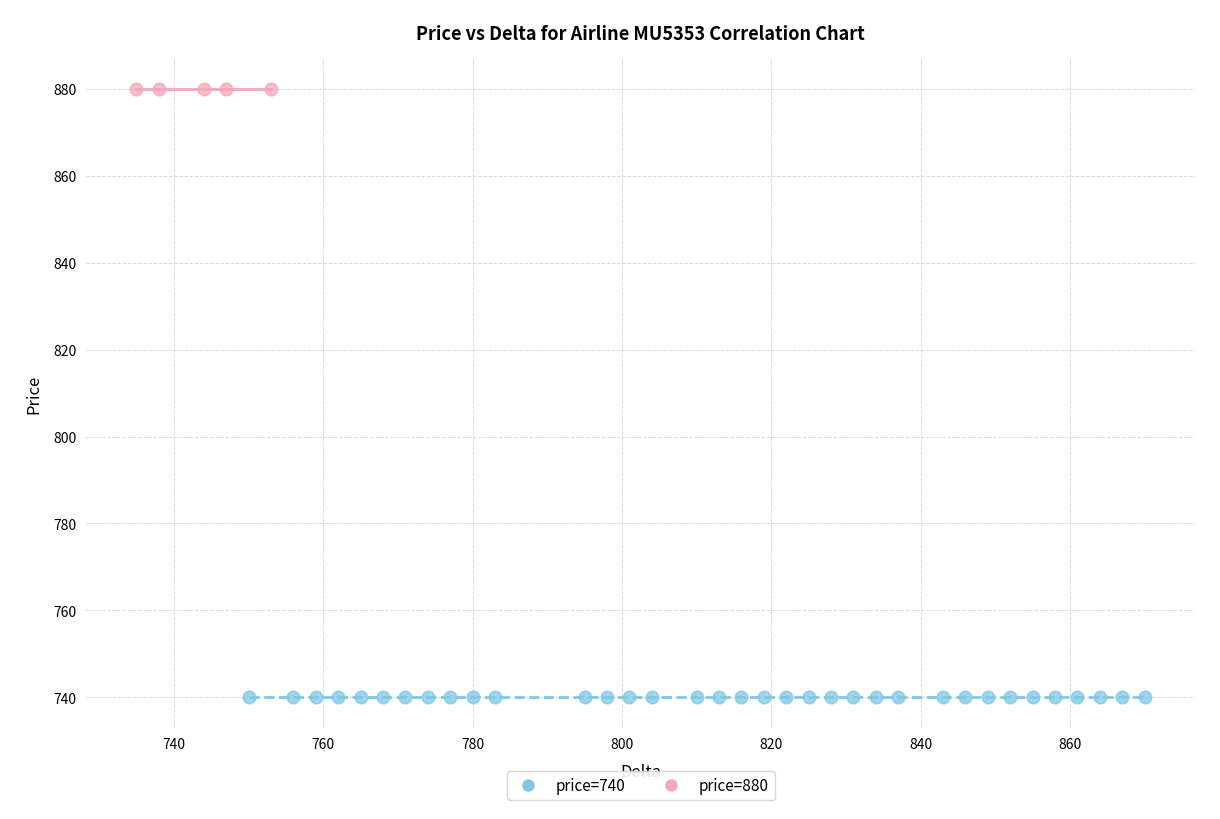

Which series reaches the maximum Y coordinate?

price=880